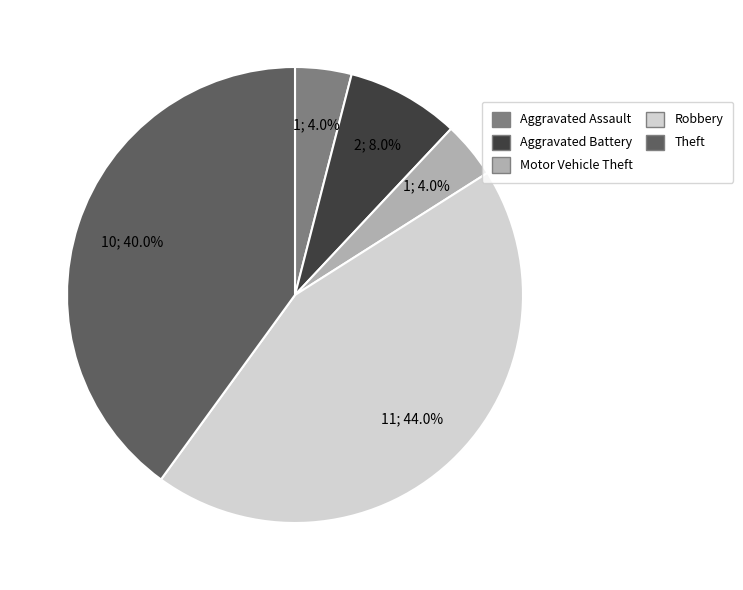

Which has a higher value, Motor Vehicle Theft or Theft?

Theft